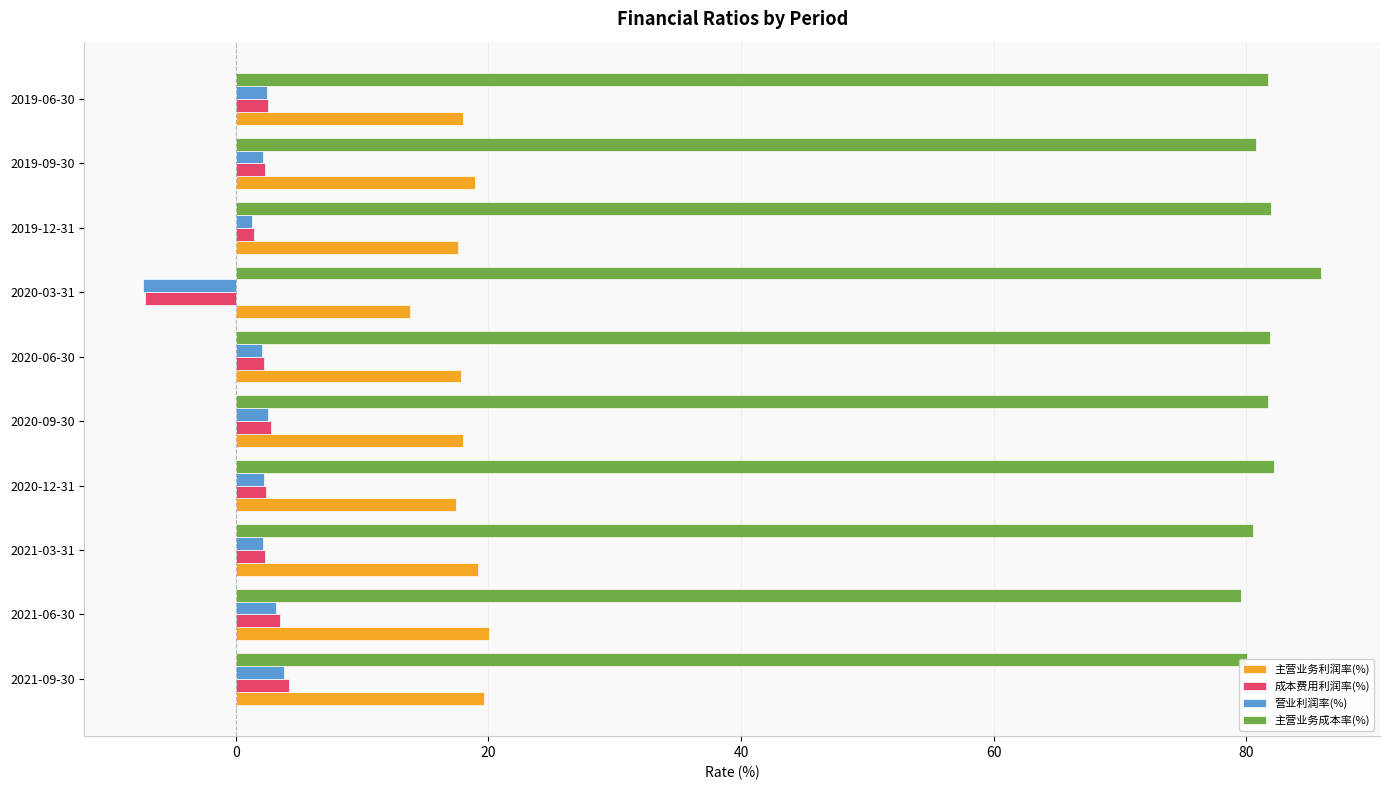

The value of 主营业务成本率(%) at 2019-09-30 is 115.3. True or false?

False